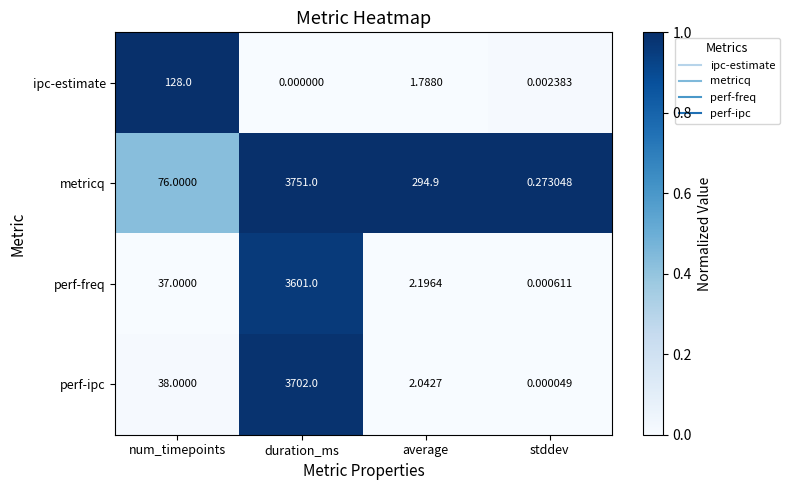

Which series has the largest total across all categories?

metricq